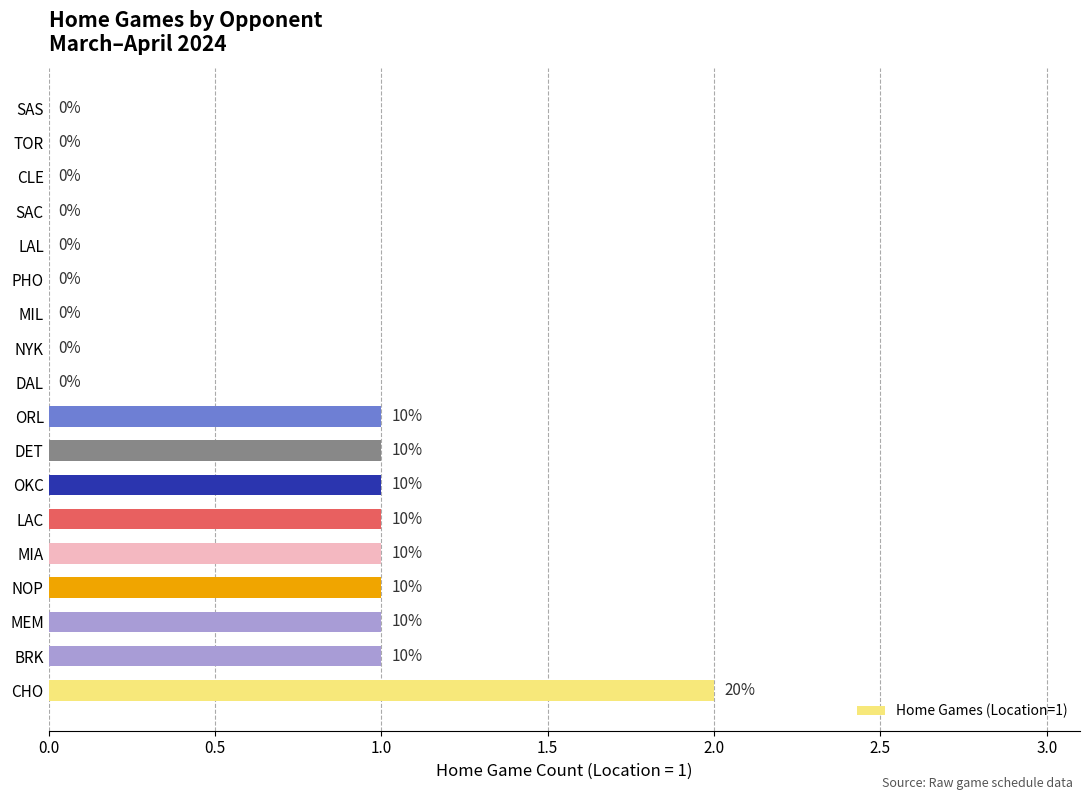

Count the values in the range 0 to 1.

17